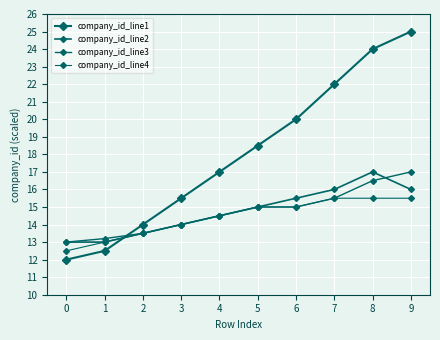

Which series changed the most between 1 and 7?

company_id_line1